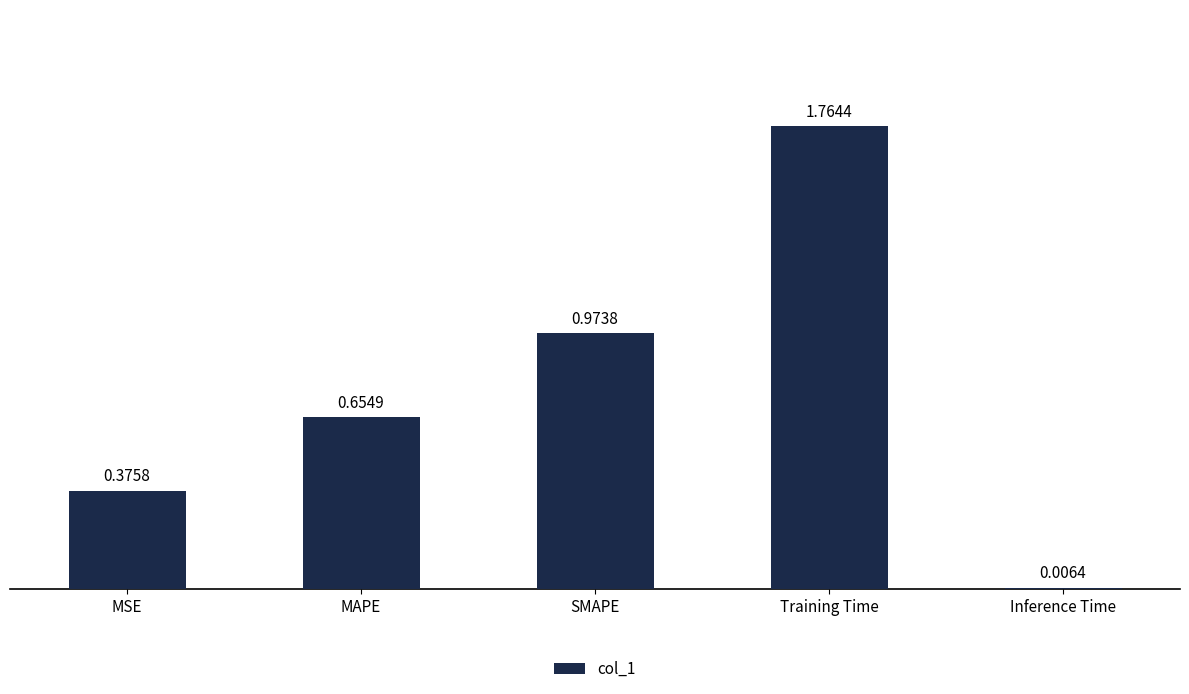

Which category has the highest value across all series?

Training Time